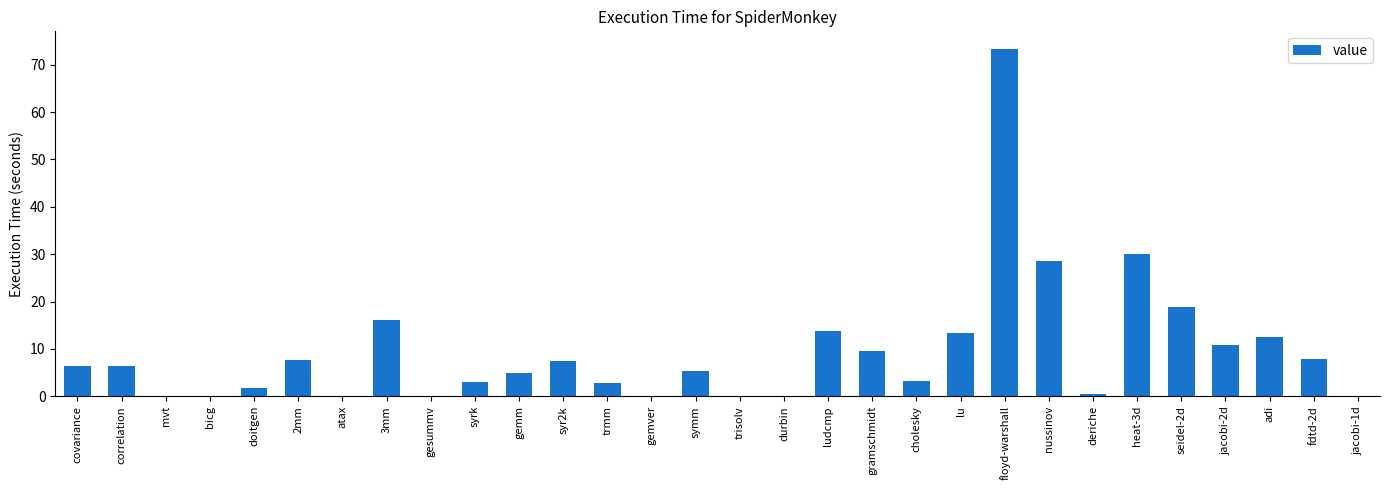

The chart shows a value of 73.4 at floyd-warshall. True or false?

True